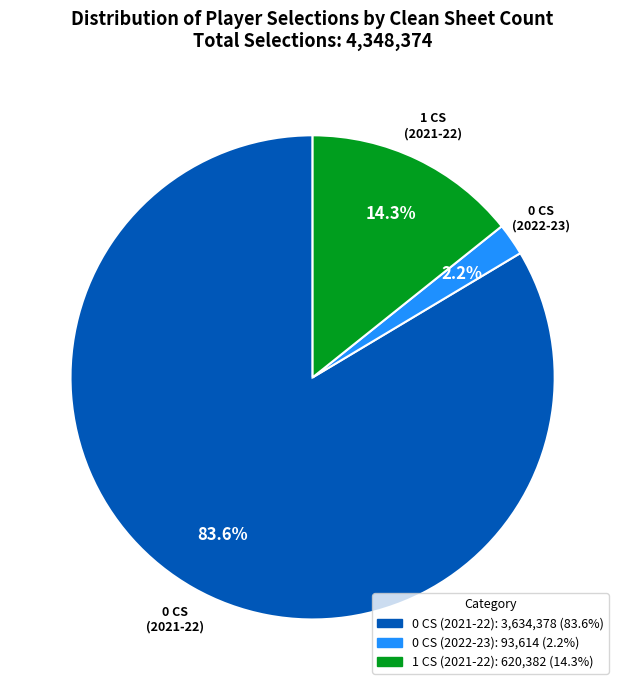

How many segments does this pie chart have?

3